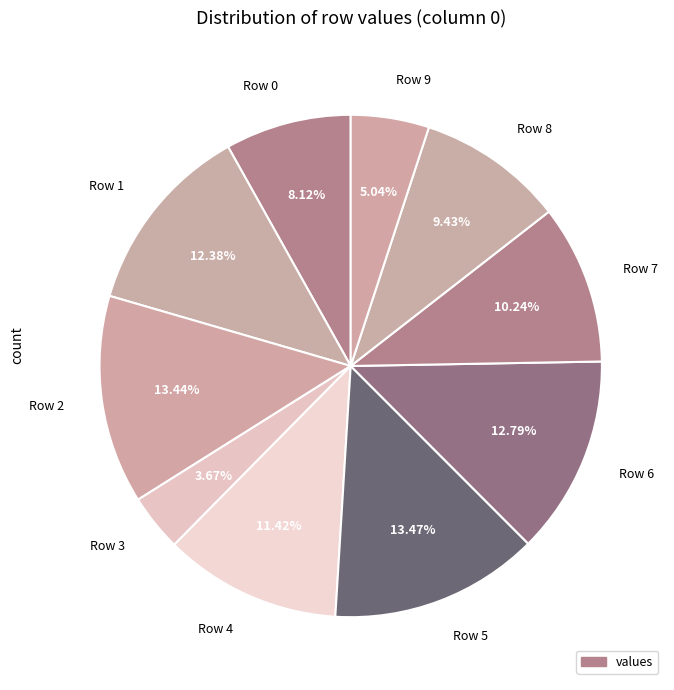

What percentage is NOT represented by Row 9?

95.0%